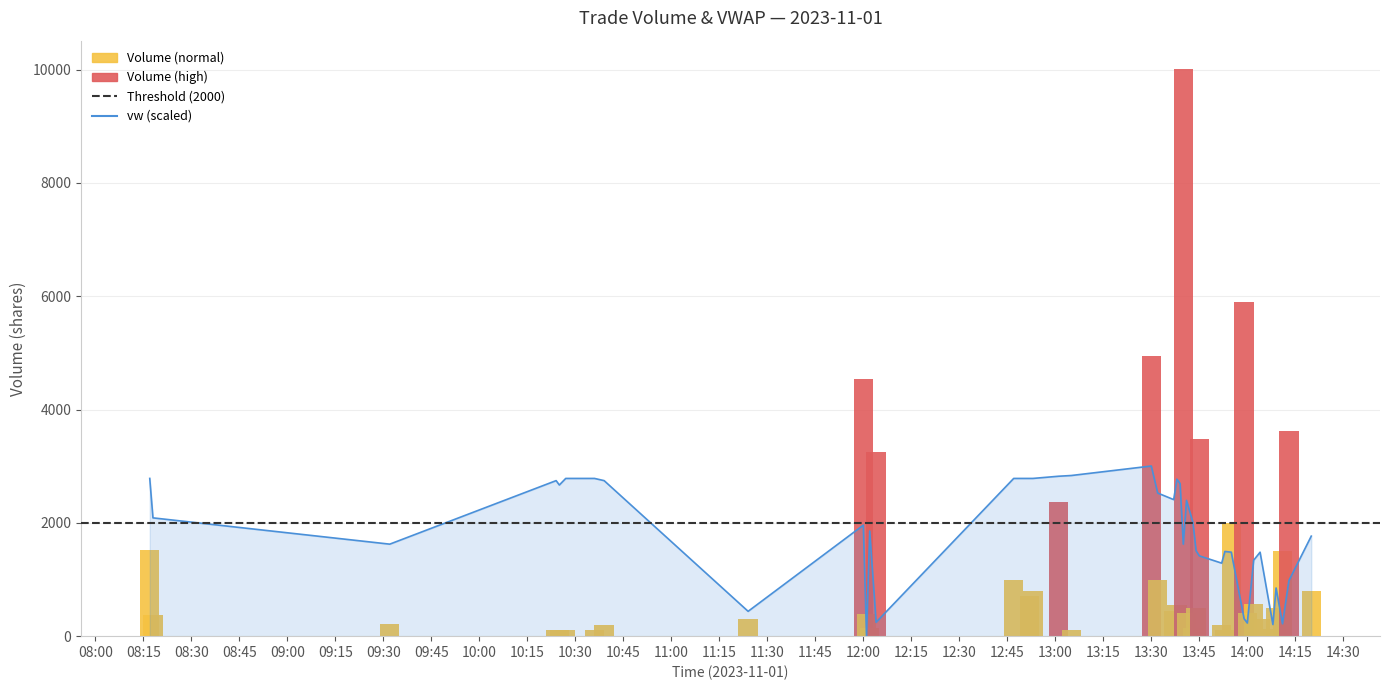

What is the sum of all values?

72742.2